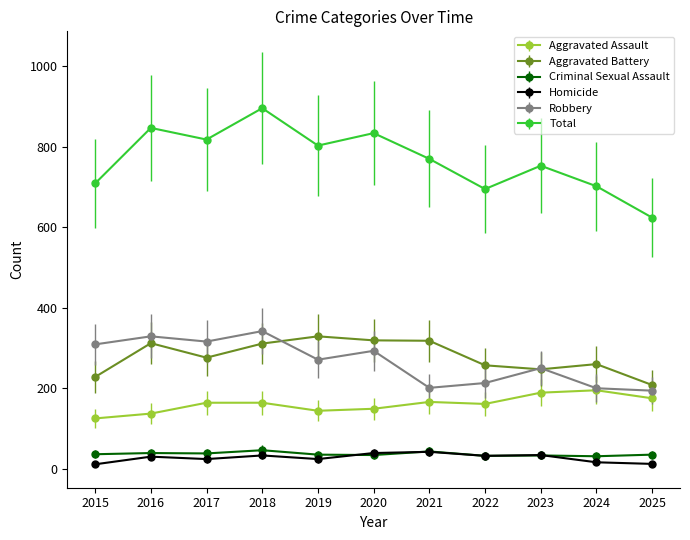

True or false: Homicide and Total intersect in this chart.

False